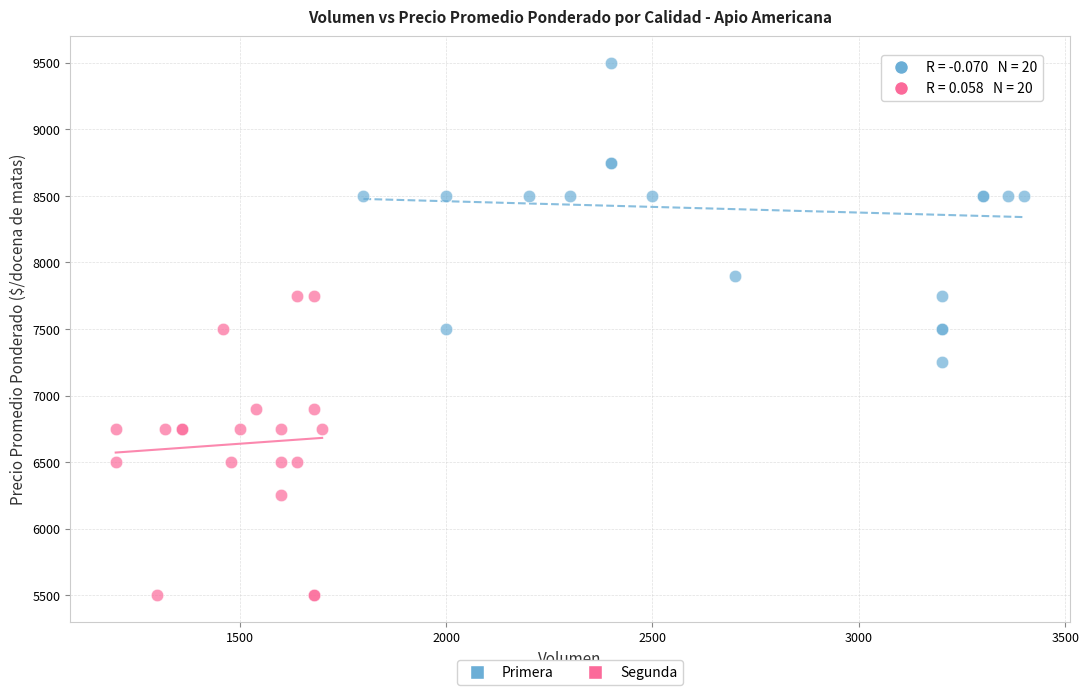

Which series reaches the minimum Y coordinate?

Segunda